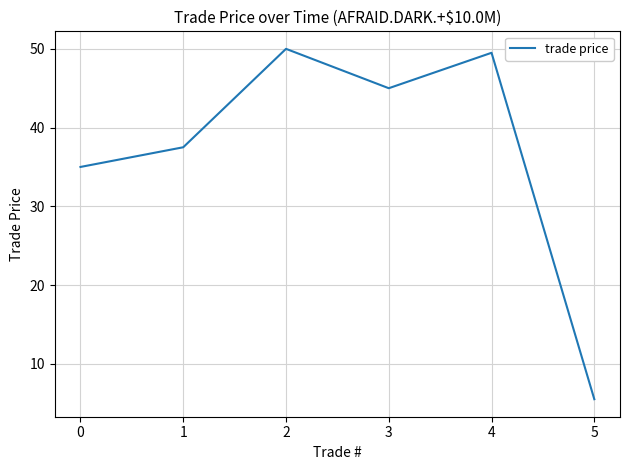

Is it true that the value at 0 is 9.8?

False